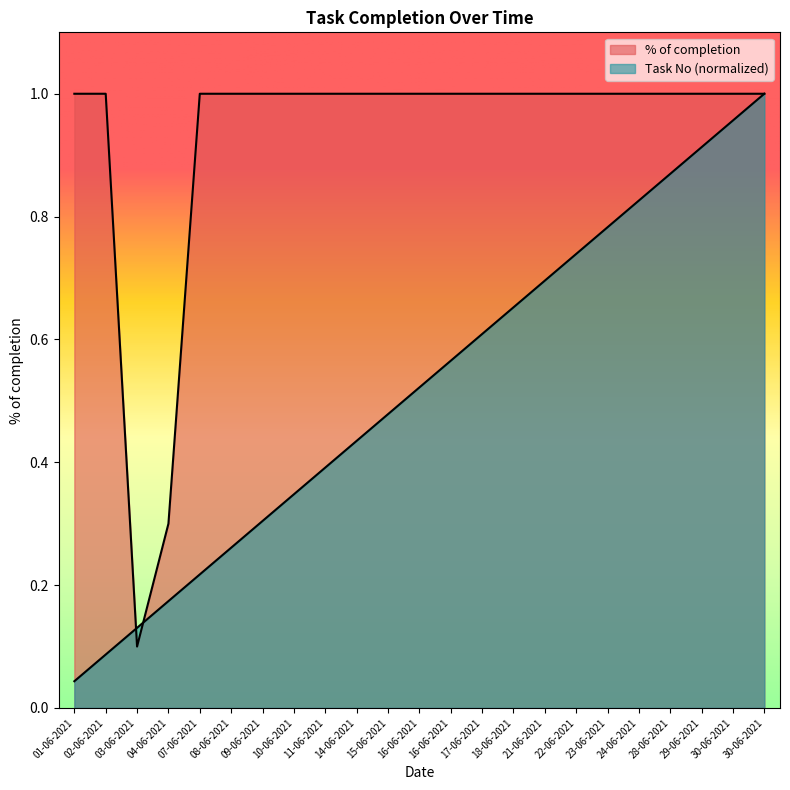

List the series in order of their peak value, highest first.

% of completion, Task No